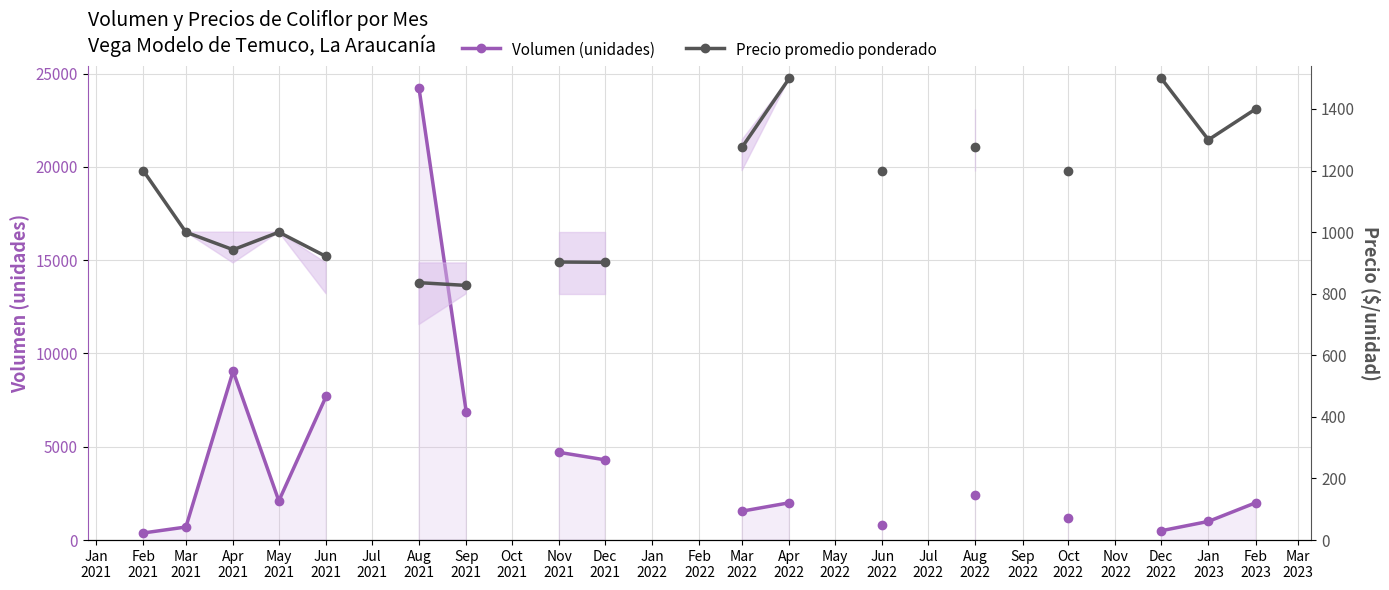

How many values in the Volumen (unidades) series are below 4700?

12